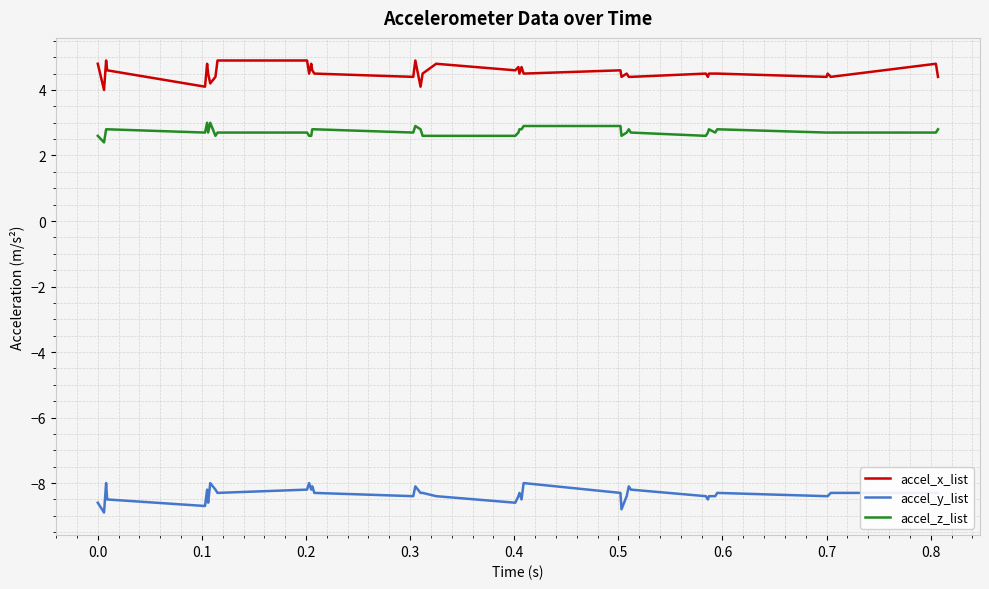

Which series has the largest total across all categories?

accel_x_list